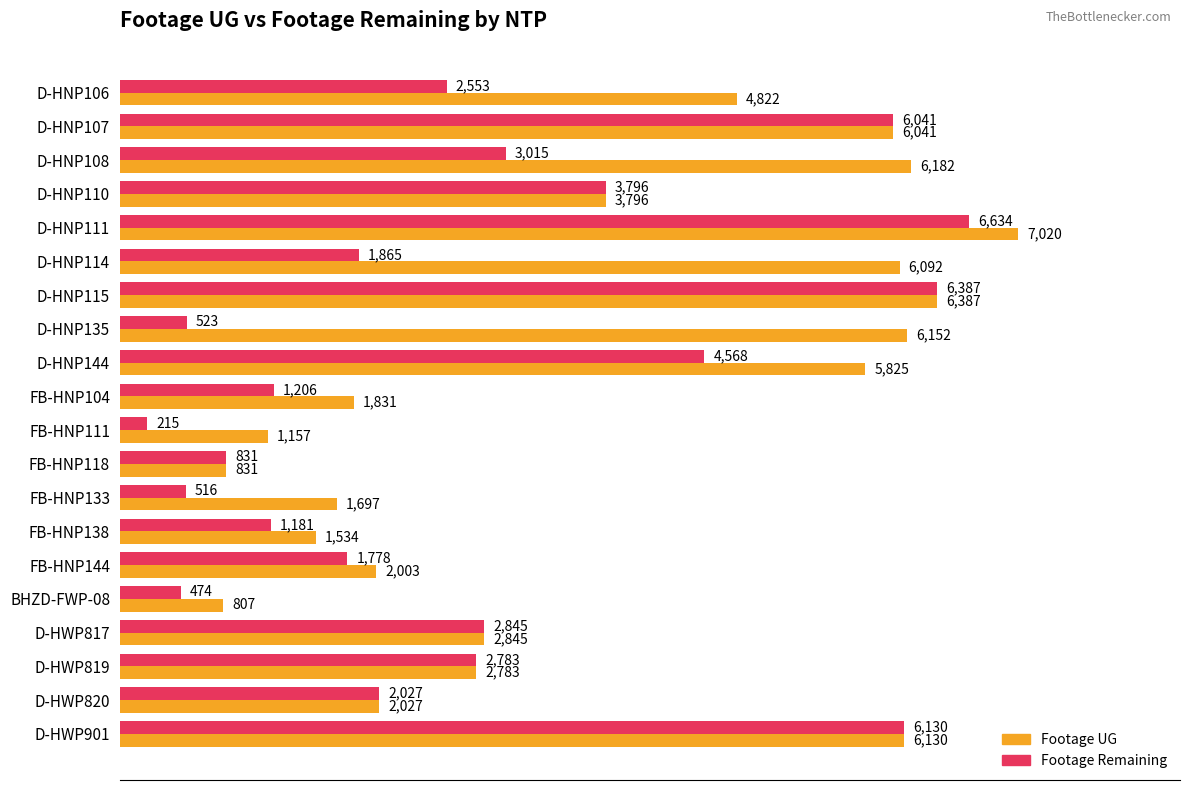

What value does the Footage Remaining series have at D-HNP110, to the nearest 10?

3800